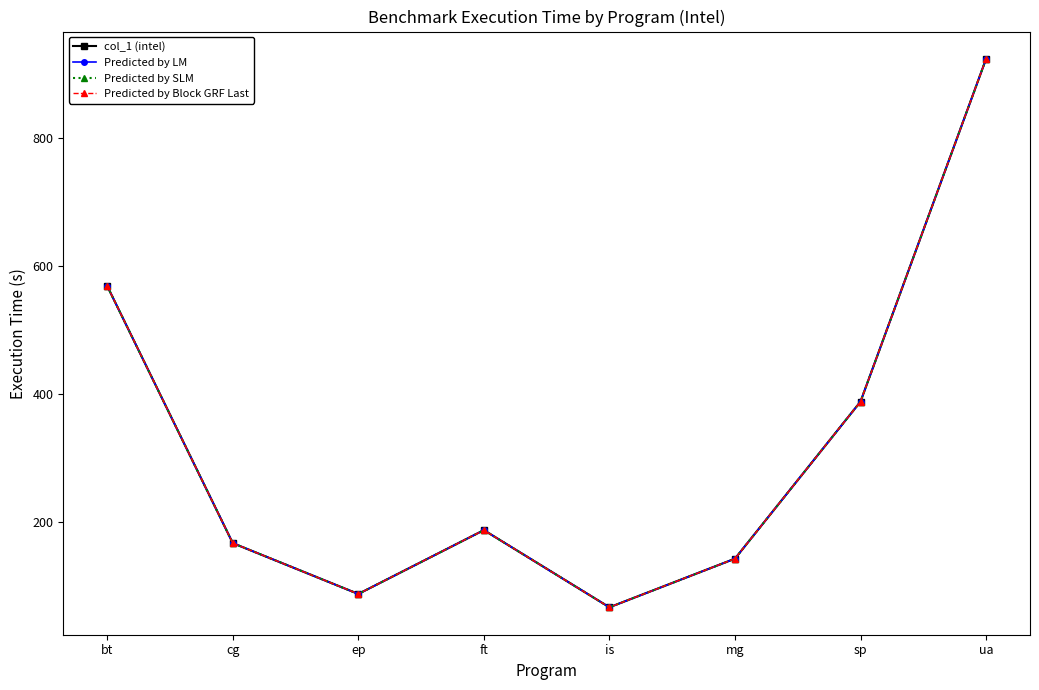

What is the label of the 7th point from the right?

cg